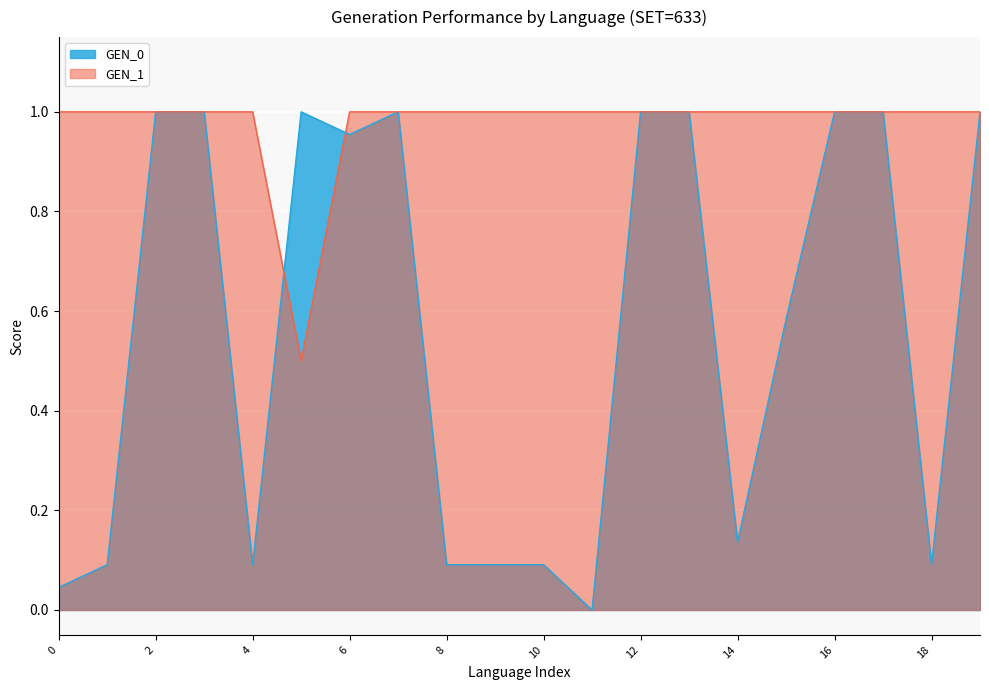

What is the label of the 10th point from the left?

9